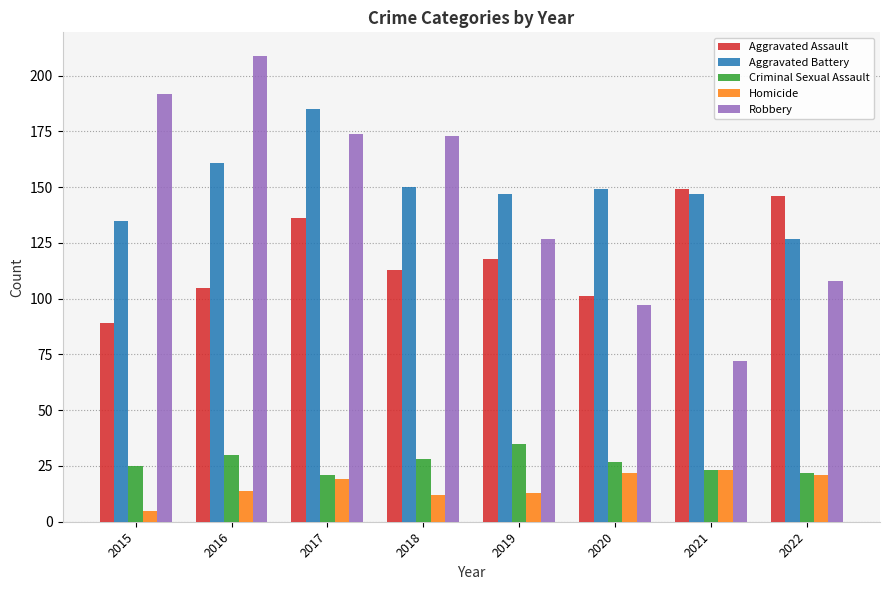

Reading right to left, extract all data points from this chart.

Aggravated Assault: 146	149	101	118	113	136	105	89
Aggravated Battery: 127	147	149	147	150	185	161	135
Criminal Sexual Assault: 22	23	27	35	28	21	30	25
Homicide: 21	23	22	13	12	19	14	5
Robbery: 108	72	97	127	173	174	209	192